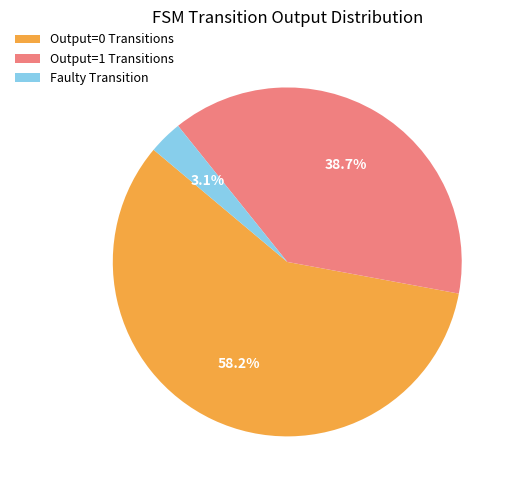

Does any single category account for the majority?

Yes